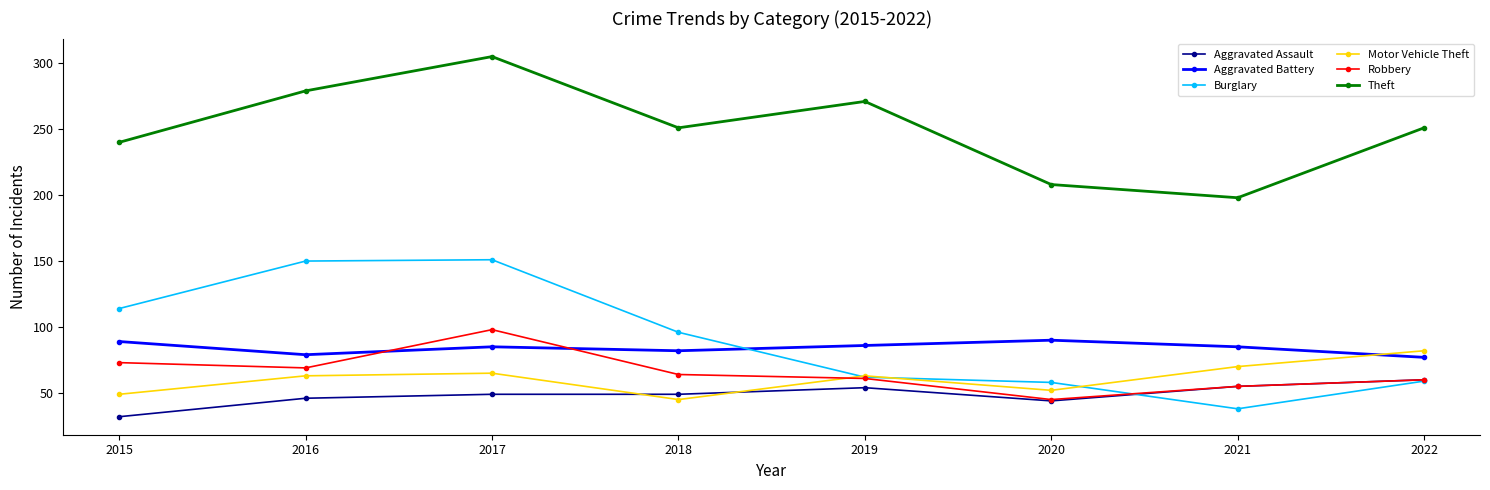

True or false: Theft and Motor Vehicle Theft cross at least once.

False